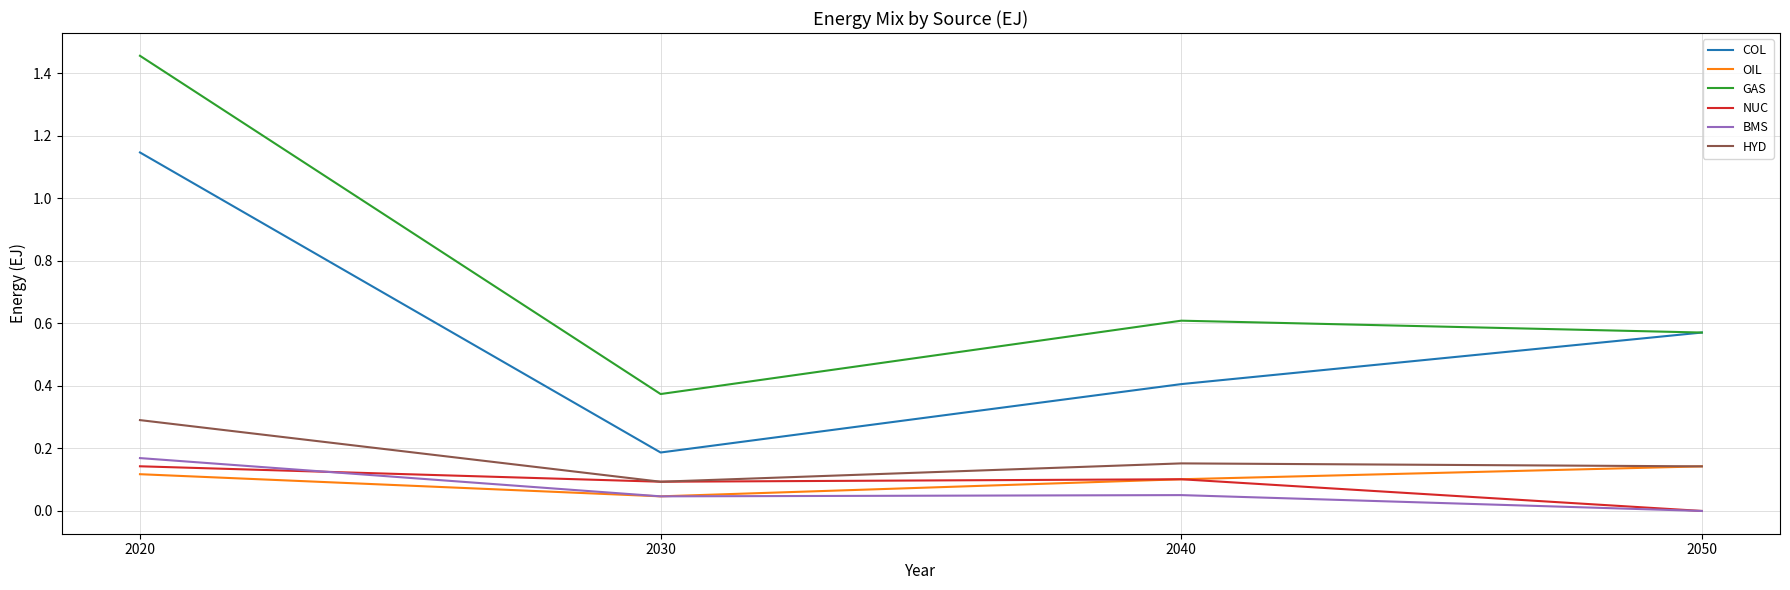

At which category is the sum across all series the highest?

2020